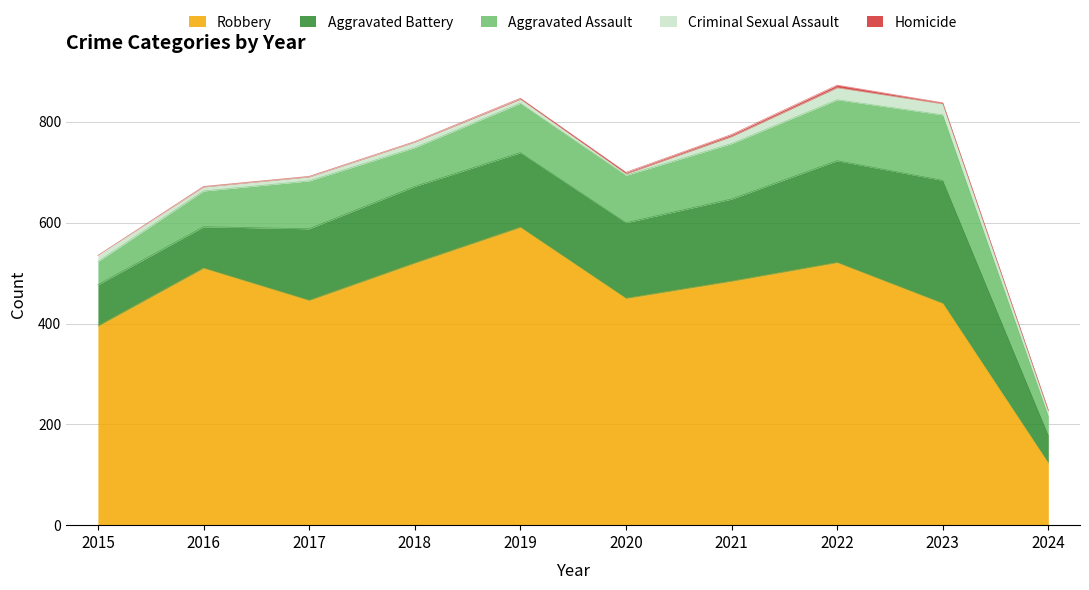

At which category is the sum across all series the highest?

2022